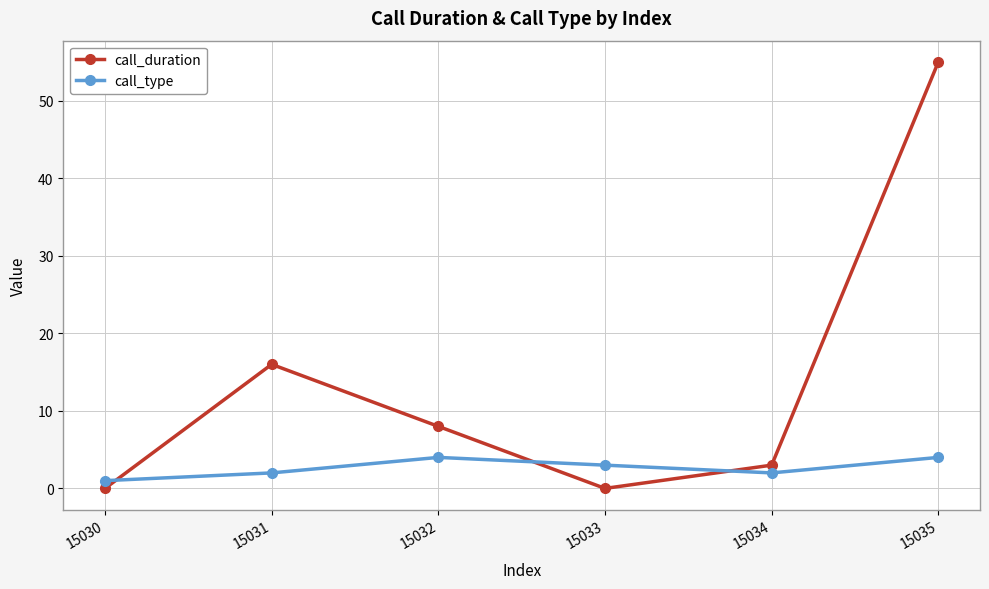

What is the difference between the maximum and second lowest values in the call_duration series?

55